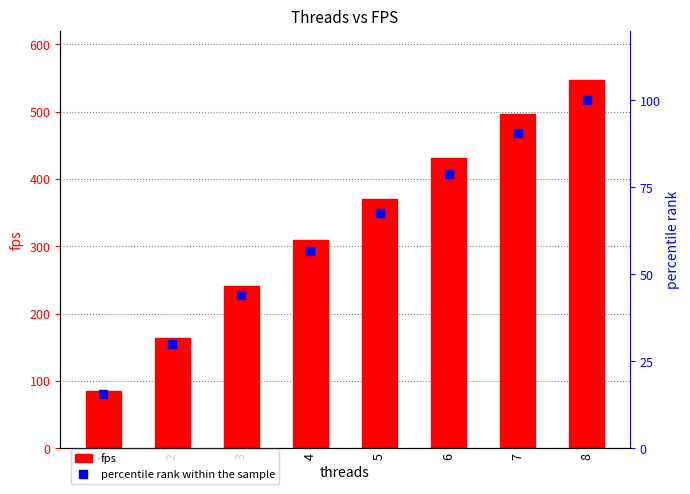

Is the value of percentile rank within the sample at 4 greater than the value of fps at 5?

No